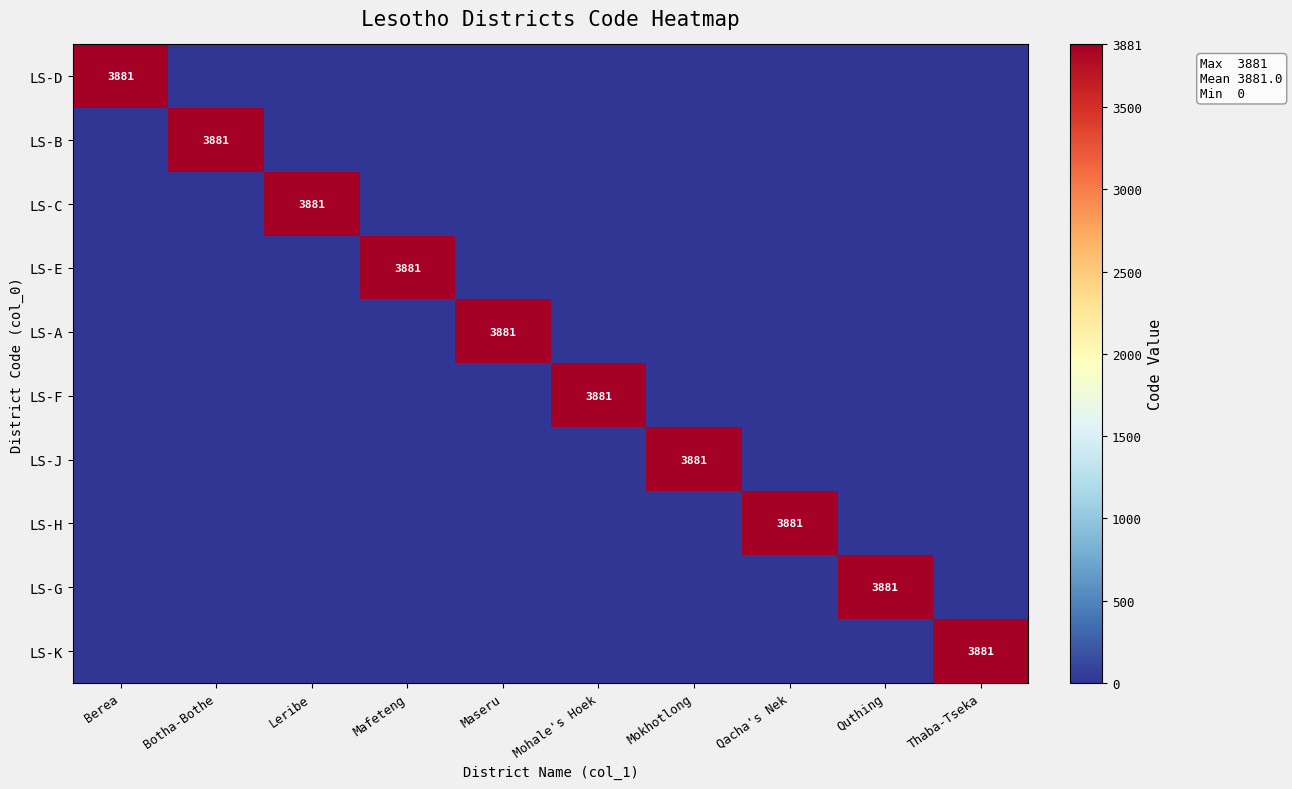

Is it true that LS-G equals 6800 at Quthing?

False